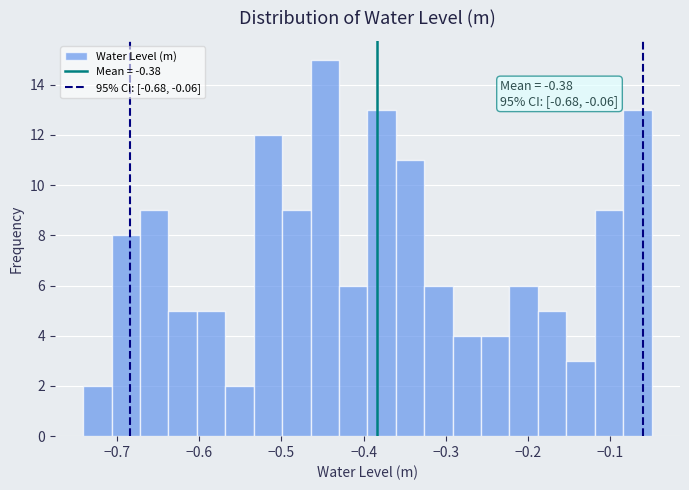

Around what value on the x-axis is the tallest bar? Give the approximate position of its centre, as read against the axis.

-0.45